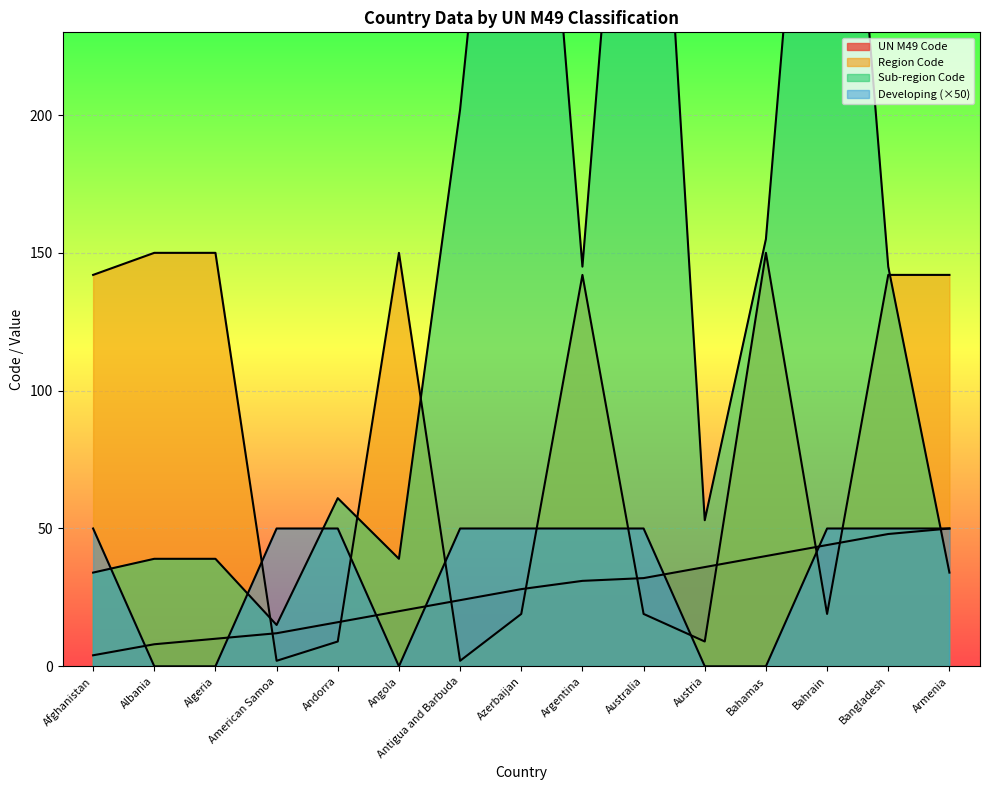

At which label is Region Code closest to 76?

Azerbaijan